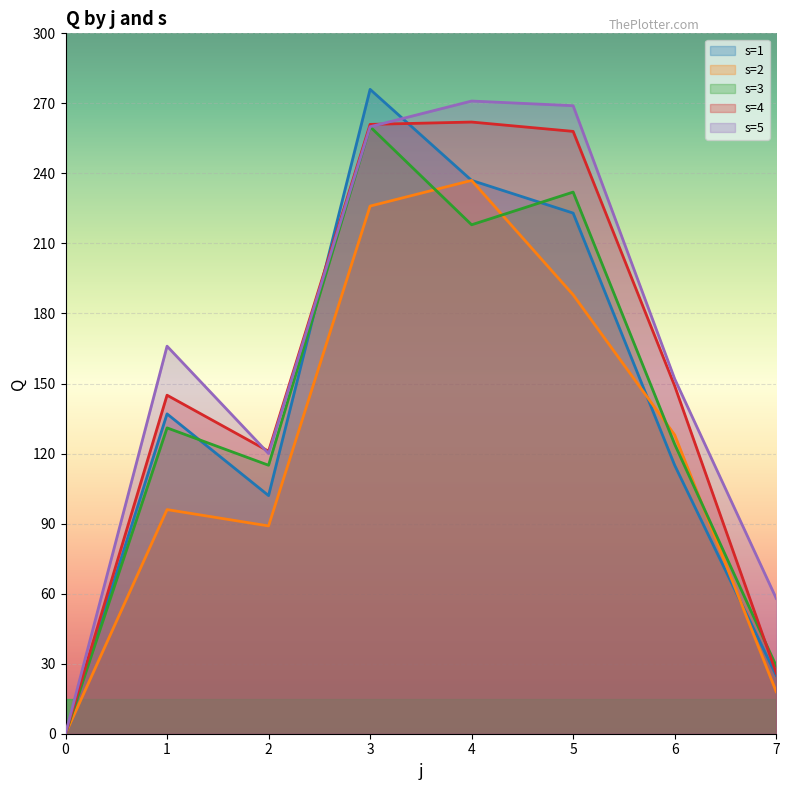

What is the value of the s=3 point at the 4th from the left?

260